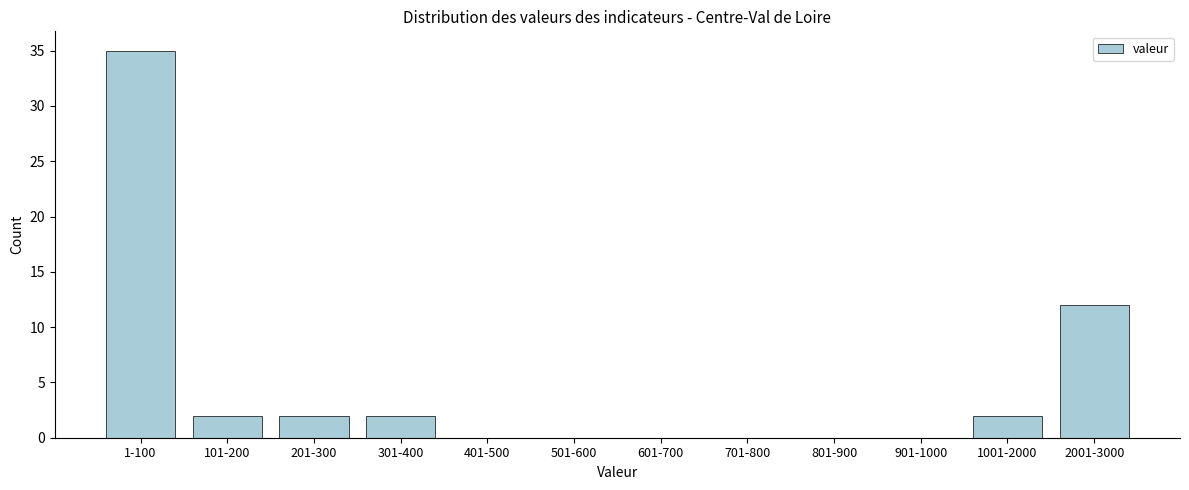

Reading left to right, what are all the values shown in this chart?

1-100=35	101-200=2	201-300=2	301-400=2	401-500=0	501-600=0	601-700=0	701-800=0	801-900=0	901-1000=0	1001-2000=2	2001-3000=12